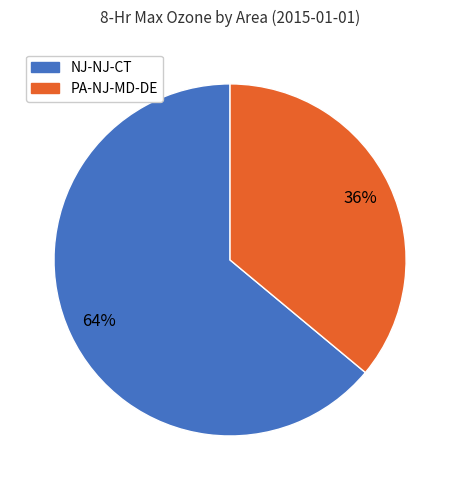

Is there any slice that represents more than half of the pie?

Yes